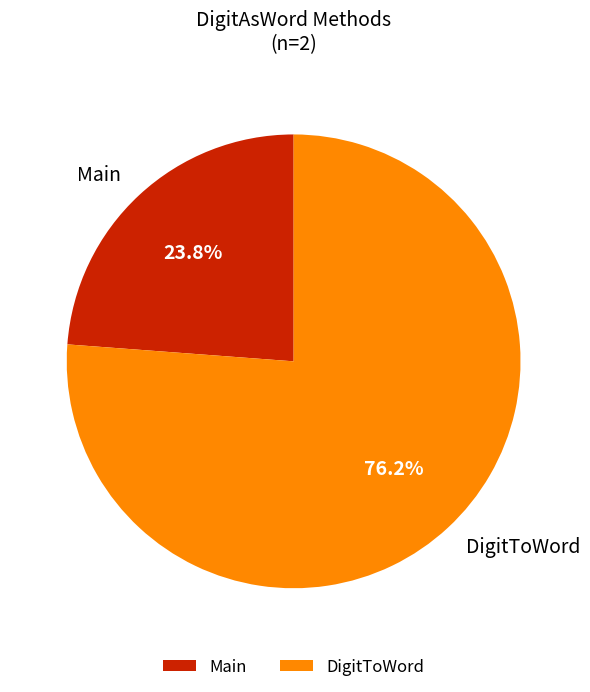

To the nearest percent, what percentage of the pie is Main?

24%